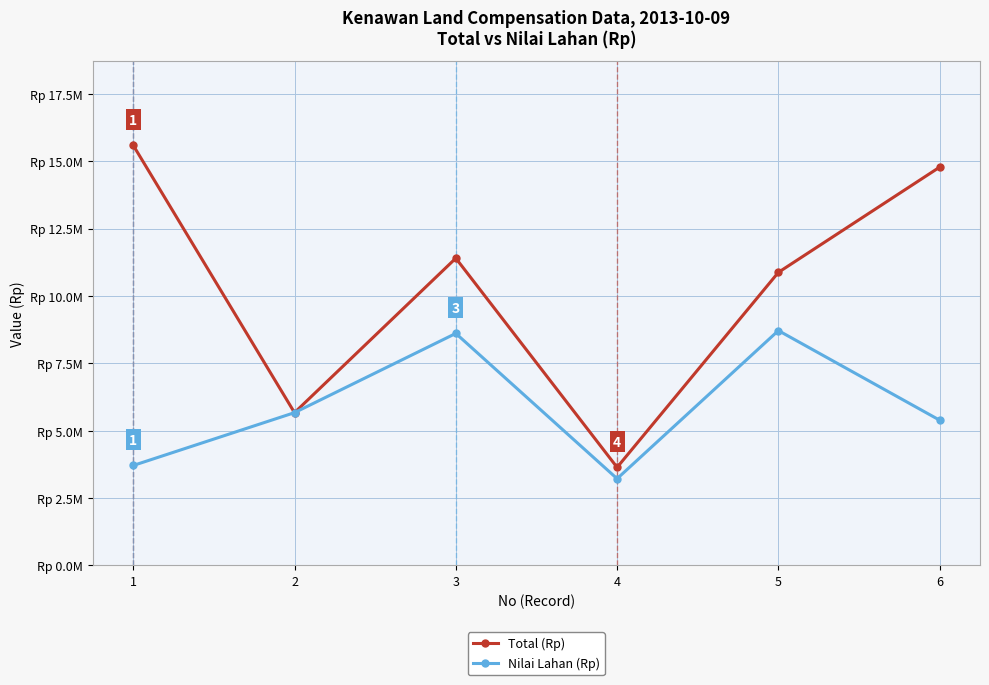

List the series in order of their overall mean, lowest first.

Nilai Lahan (Rp), Total (Rp)